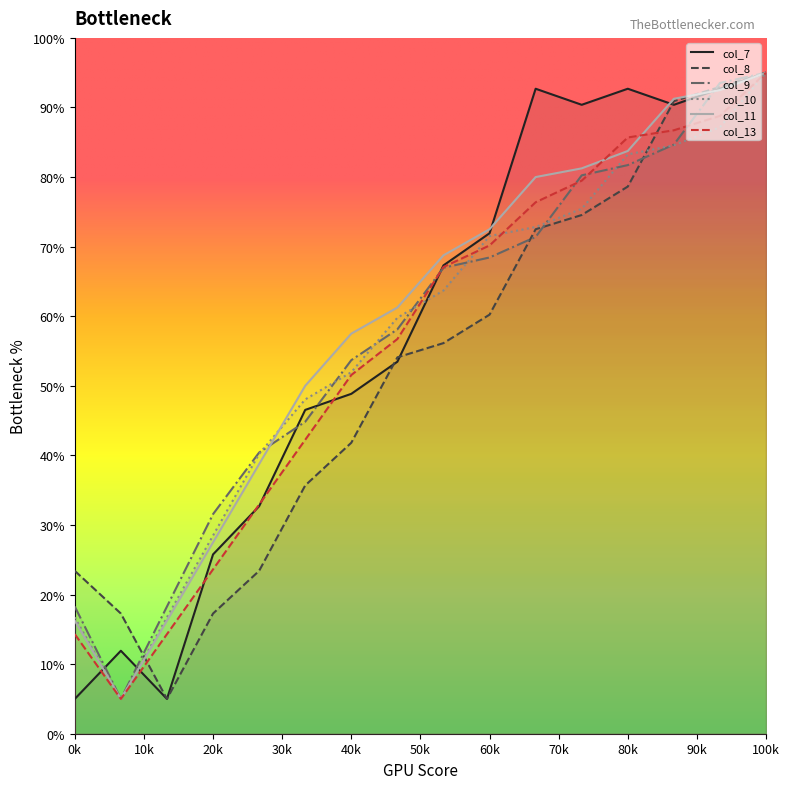

What is the spread (max minus min) of values at 7?

7.8